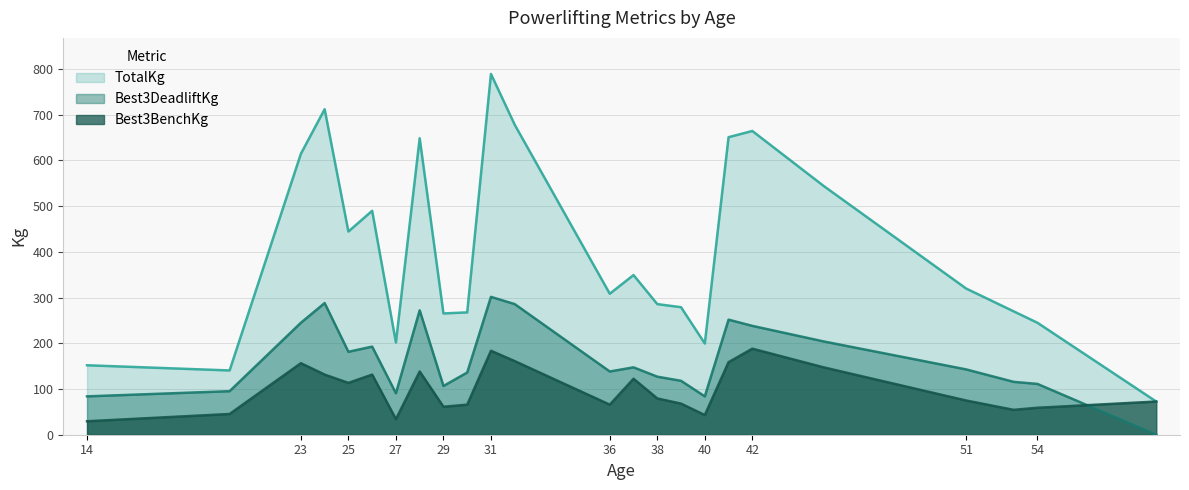

Reading right to left, transcribe all the data shown in this chart.

Best3BenchKg: 59=72.6	54=59.0	53=54.4	51=74.8	45=147.4	42=188.2	41=158.8	40=43.1	39=68.0	38=79.4	37=122.5	36=65.8	32=161.0	31=183.7	30=65.8	29=61.2	28=138.3	27=34.0	26=131.5	25=113.4	24=131.5	23=156.5	20=45.4	14=29.5
Best3DeadliftKg: 59=0.0	54=111.1	53=115.7	51=142.9	45=204.1	42=238.1	41=251.7	40=83.9	39=117.9	38=127.0	37=147.4	36=138.3	32=285.8	31=301.6	30=136.1	29=106.6	28=272.2	27=90.7	26=192.8	25=181.4	24=288.0	23=244.9	20=95.2	14=83.9
TotalKg: 59=72.6	54=244.9	53=269.9	51=319.8	45=544.3	42=664.5	41=650.9	40=199.6	39=279.0	38=285.8	37=349.3	36=308.4	32=678.1	31=789.2	30=267.6	29=265.4	28=648.6	27=201.8	26=489.9	25=444.5	24=712.1	23=614.6	20=140.6	14=151.9